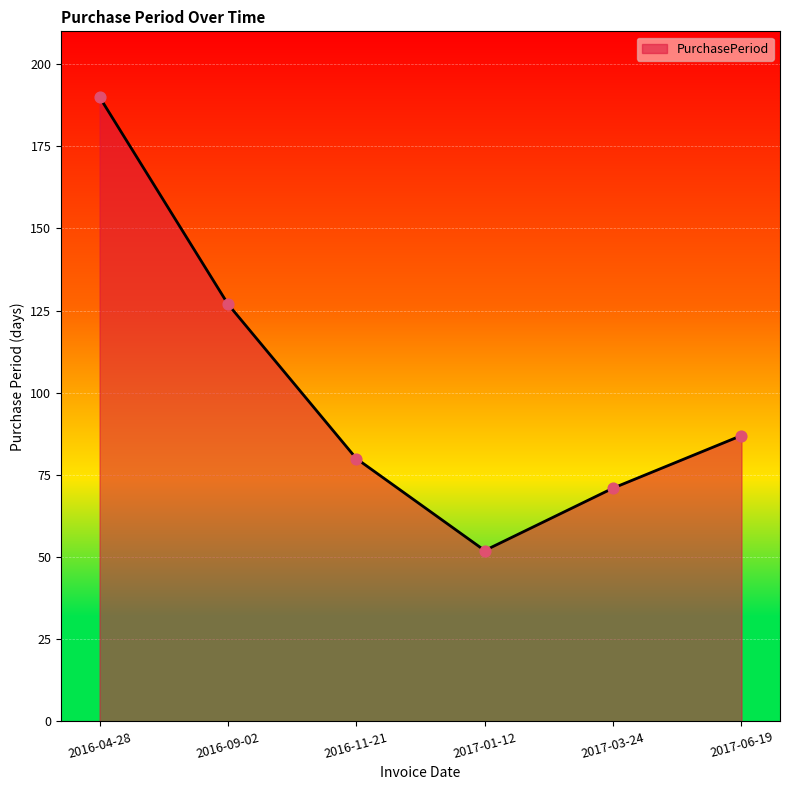

Which has a higher value, 2017-06-19 or 2016-04-28?

2016-04-28